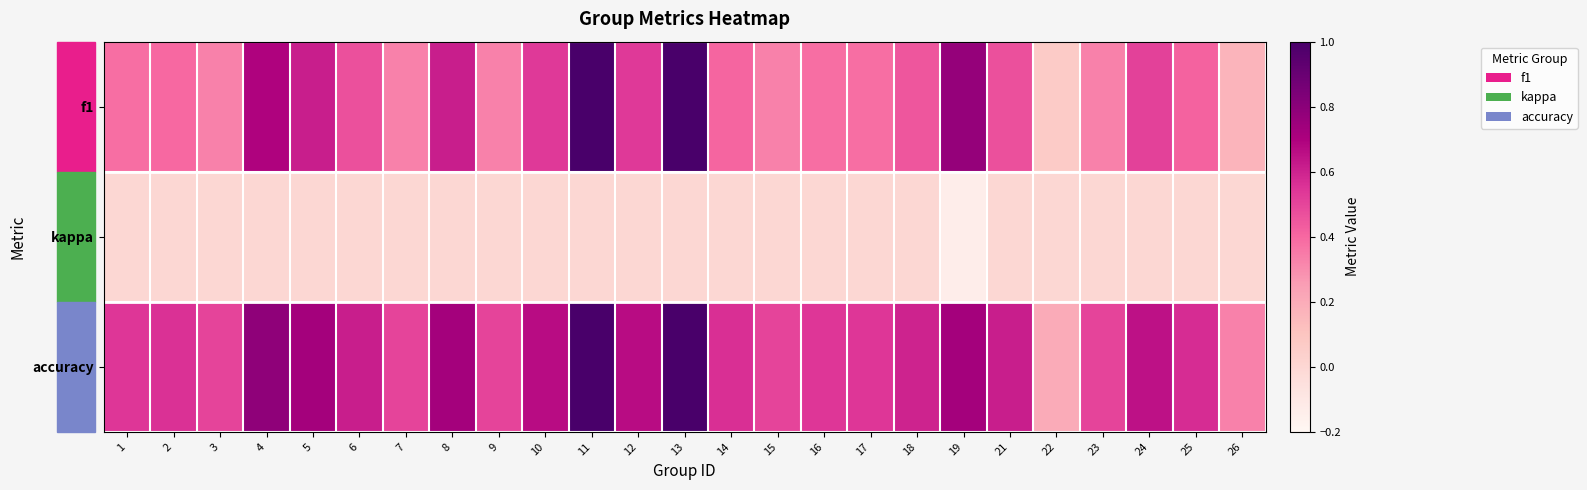

What is the minimum value shown in the chart?

-0.1